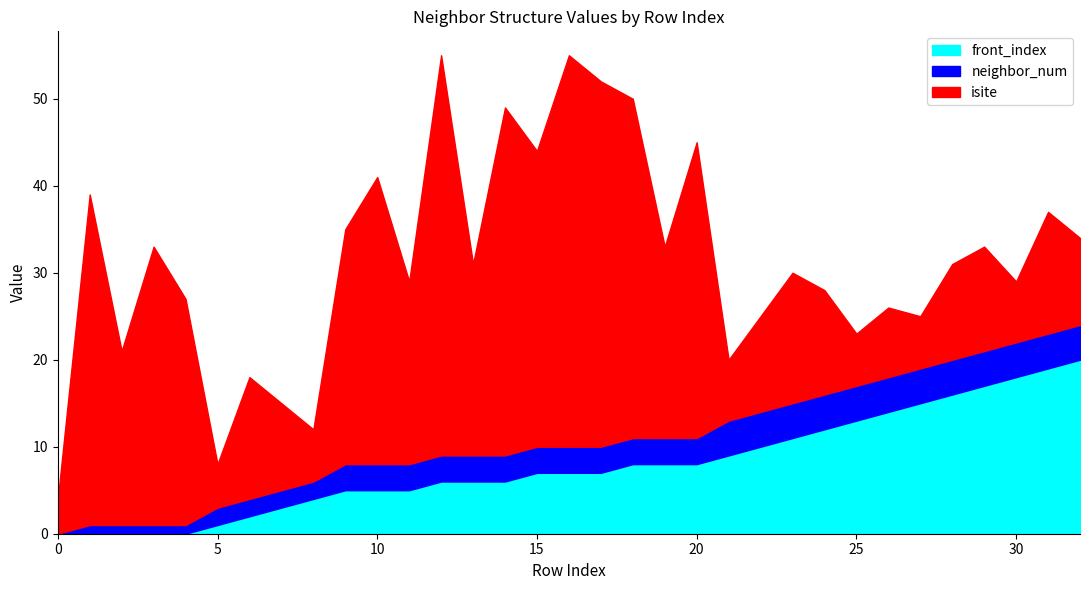

What is the average value of the isite series?

21